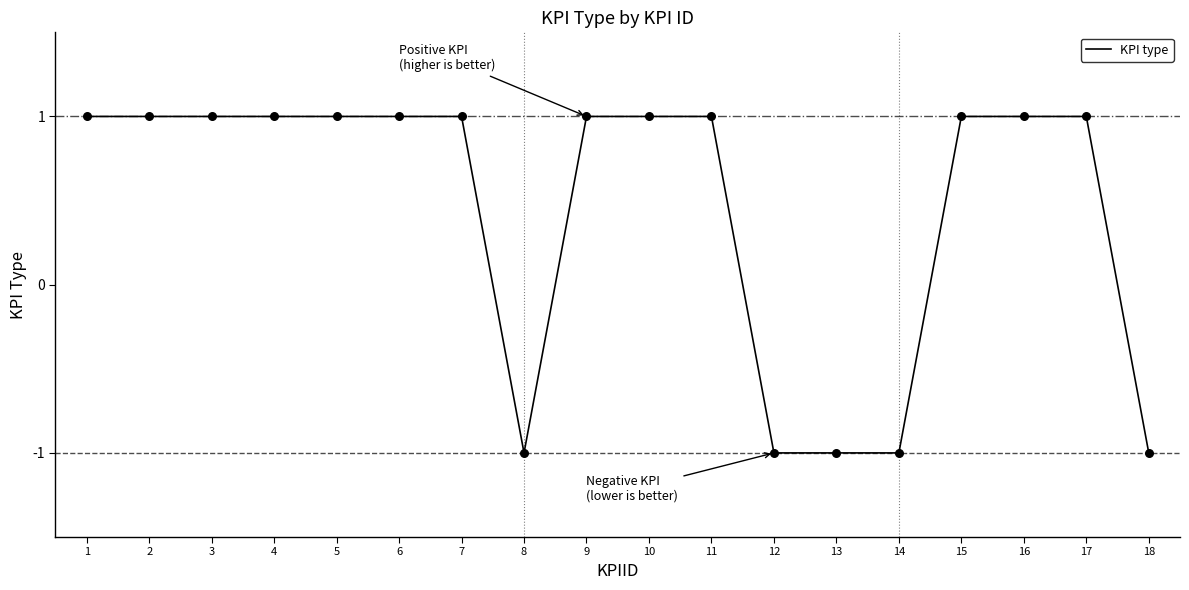

What is the ratio of the value at 15 to the value at 10?

1.0